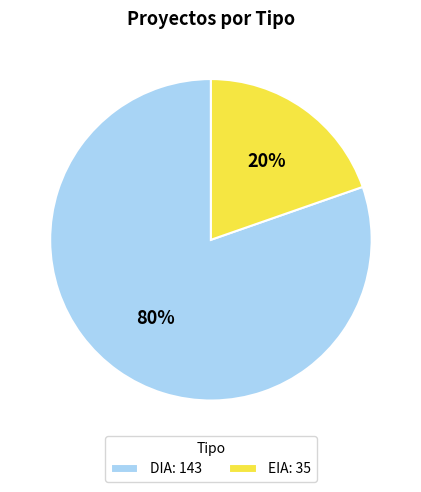

To the nearest percent, what portion does DIA represent?

80%